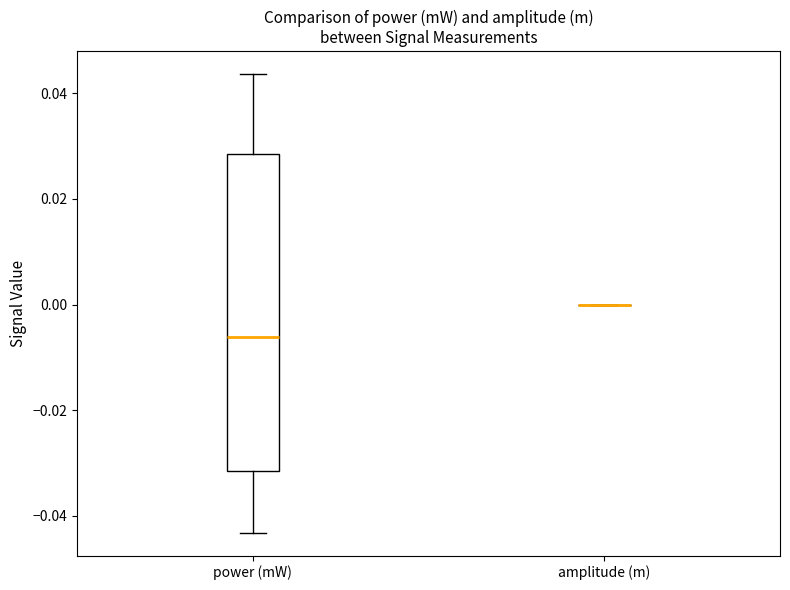

Which box is the tallest, from its lower edge to its upper edge?

power (mW)